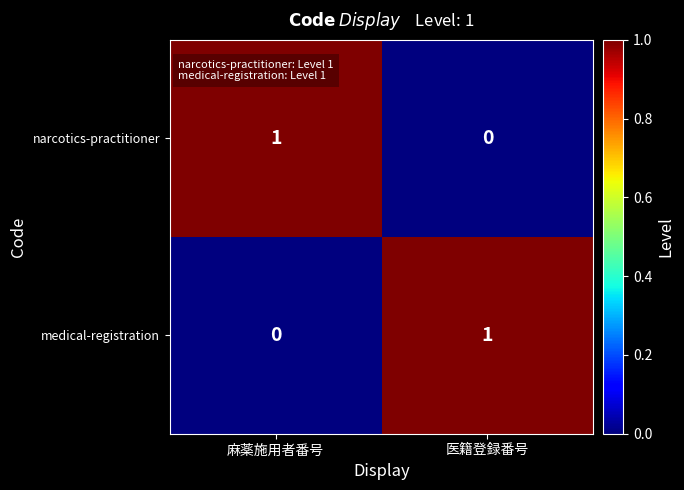

At which label is narcotics-practitioner closest to 0?

医籍登録番号